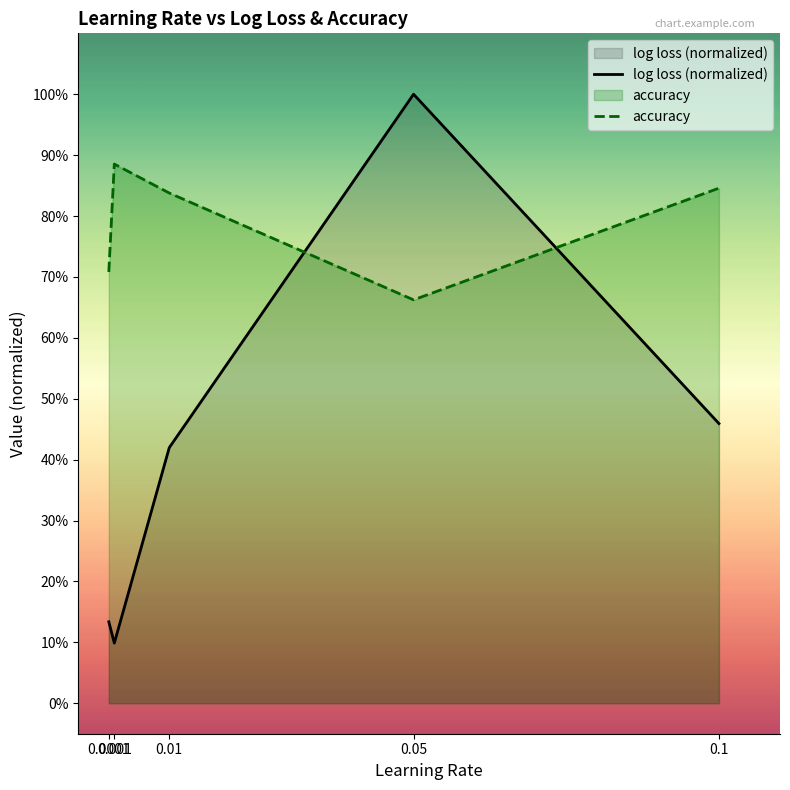

Which series has the widest spread of values?

log loss (normalized)